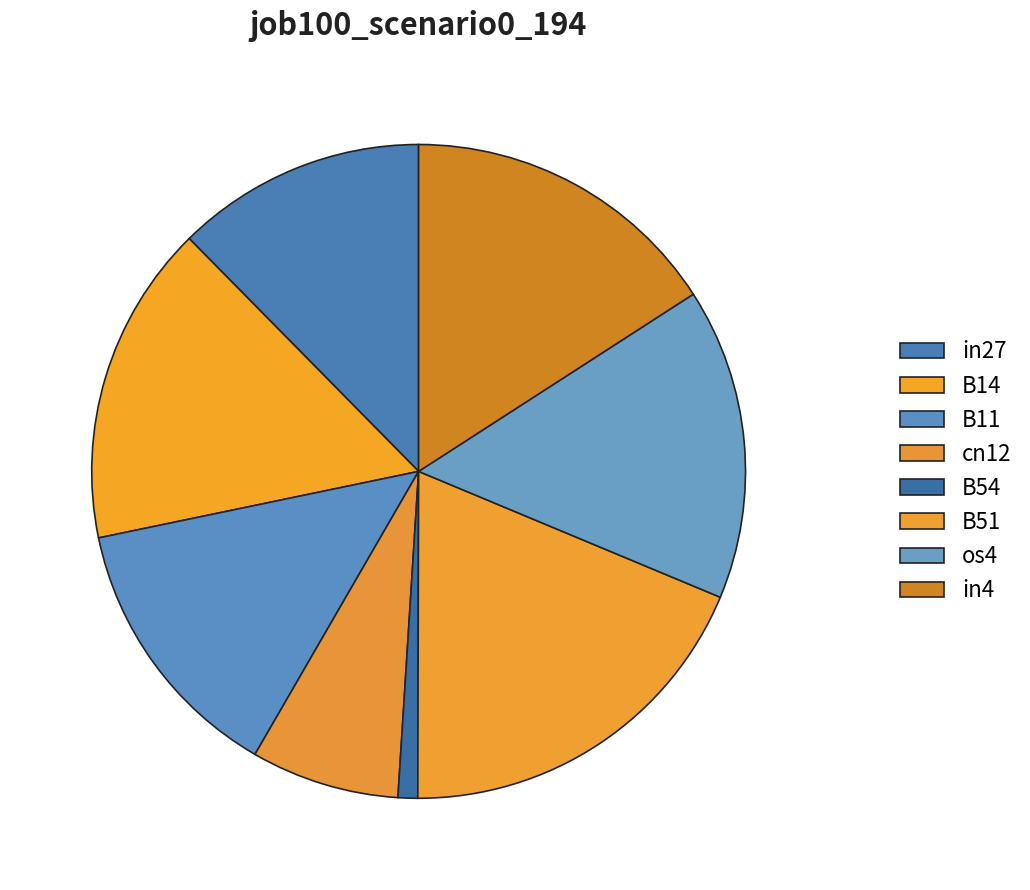

To the nearest percent, what is the average slice percentage?

12%